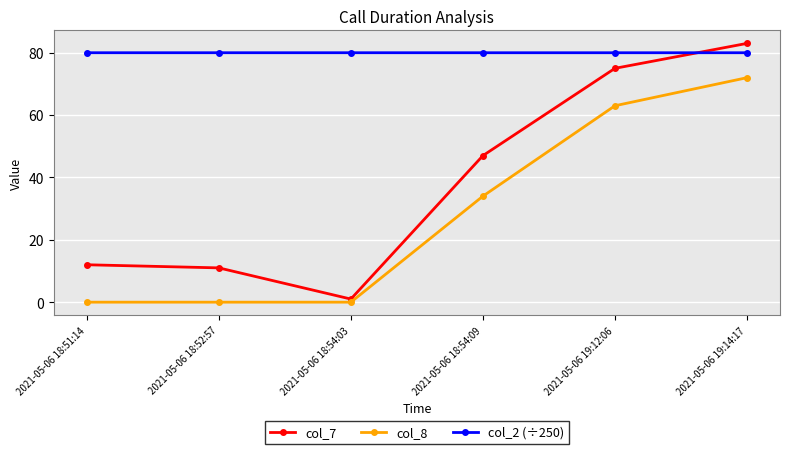

What position from the right is 2021-05-06 18:52:57?

5